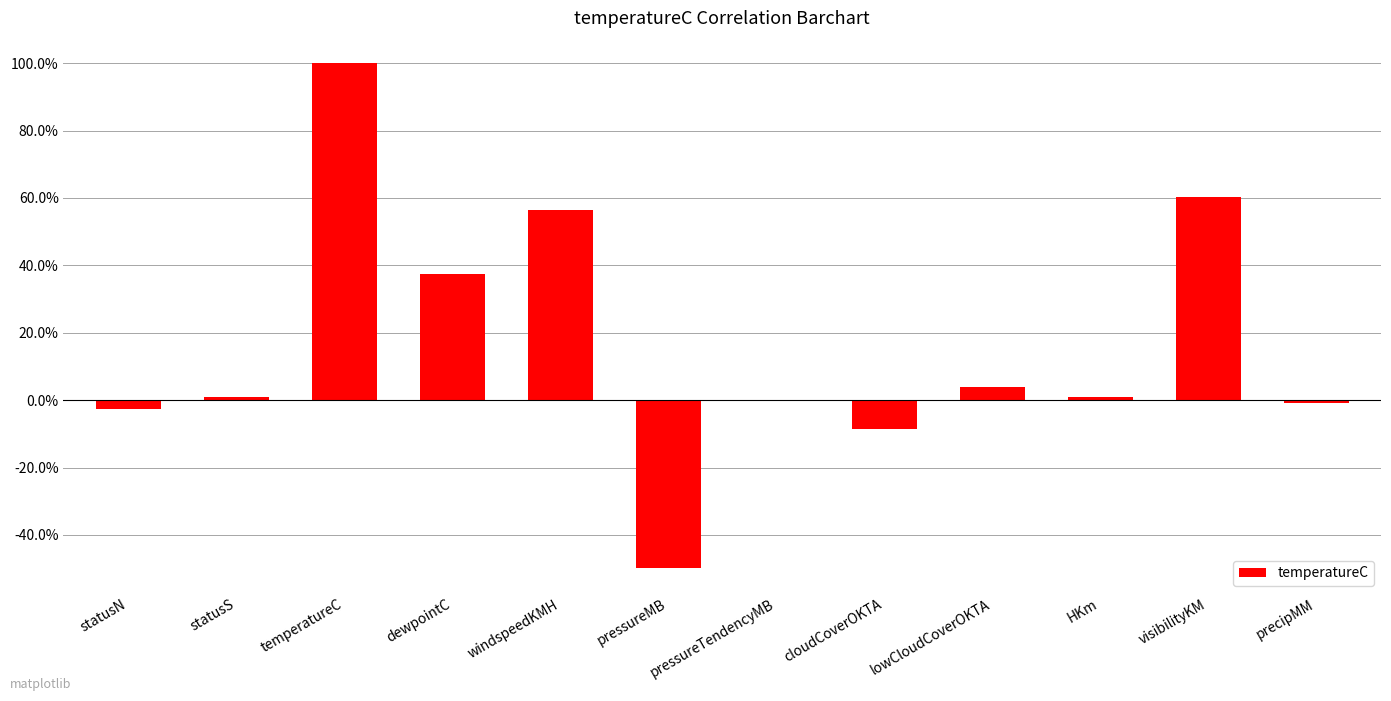

Are the bars horizontal?

No